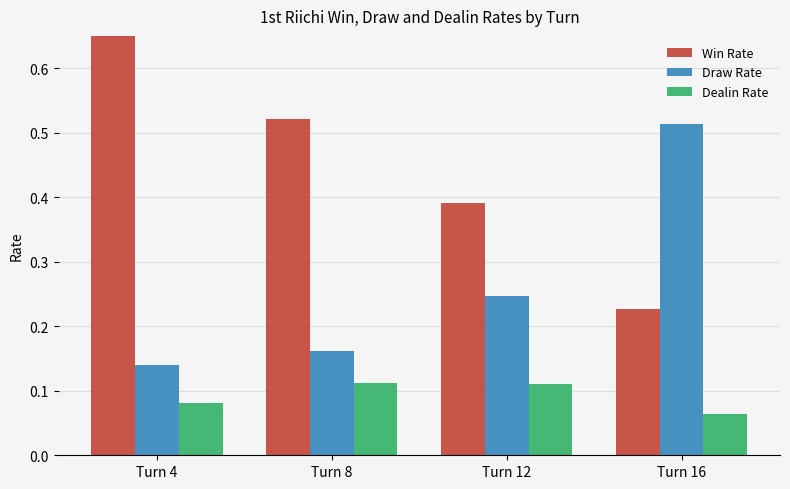

Does the chart contain any negative values?

No